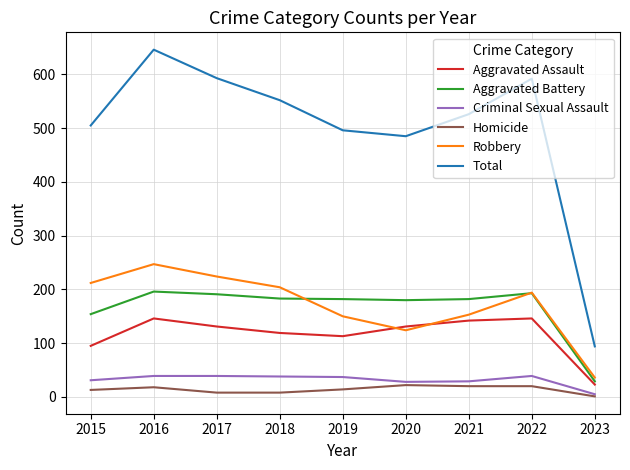

Is this an area chart (filled region under the line)?

No